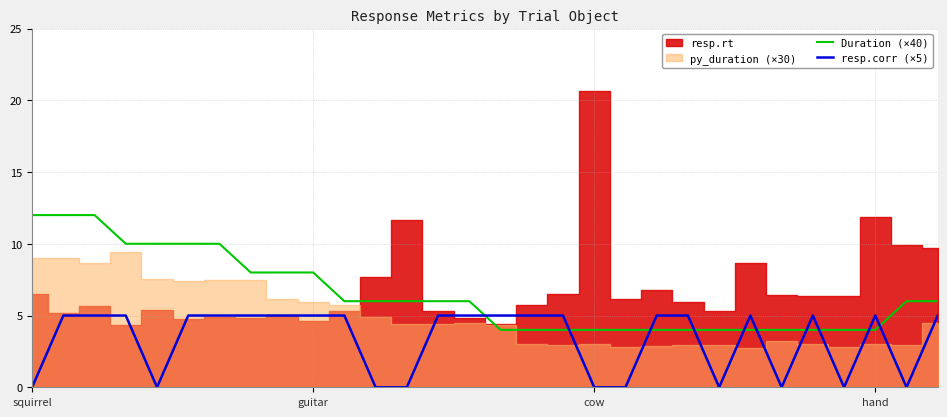

True or false: resp.corr (×5) and Duration (×40) cross at least once.

True